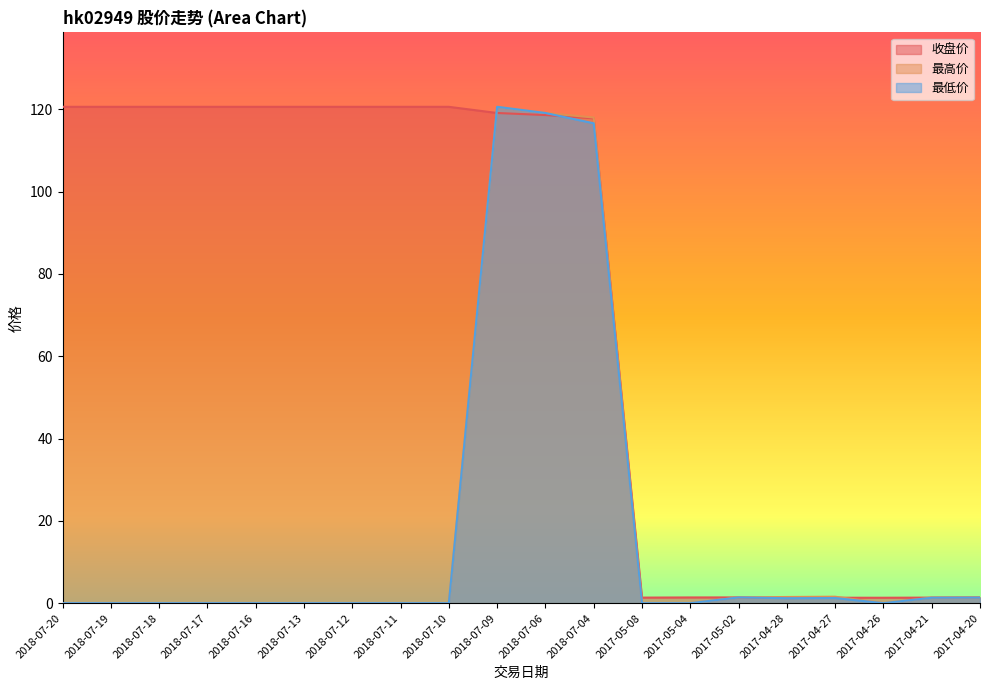

How many lines are shown in the chart?

3